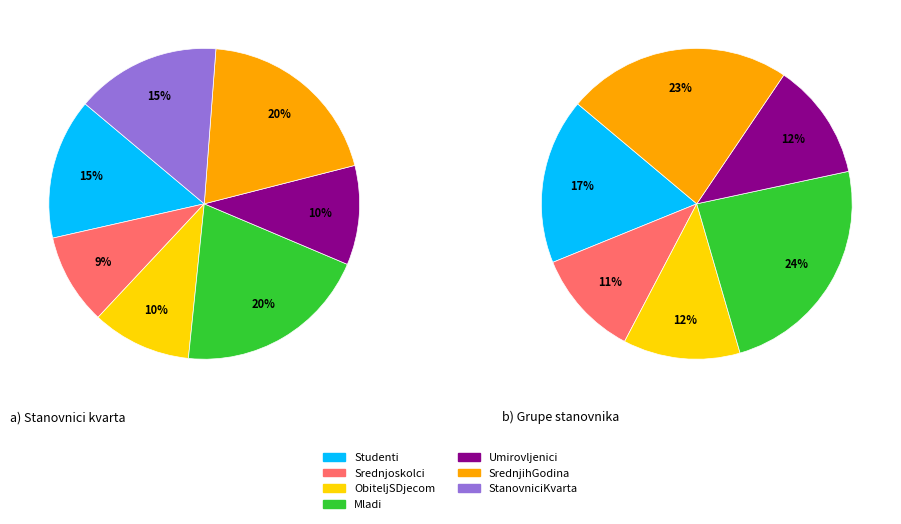

The Srednjoskolci slice represents 9% of the pie. True or false?

True